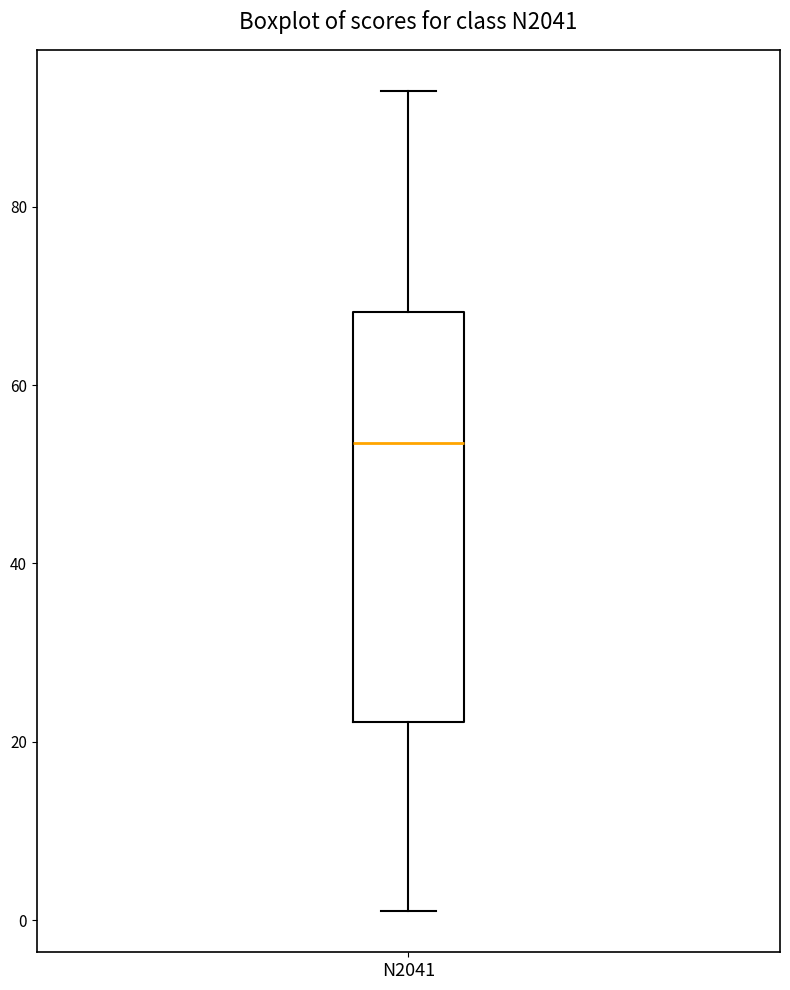

Where is the lower edge of the box for N2041 on the y-axis? The values are not printed on the chart, so give them approximately, as read against the axis.

22